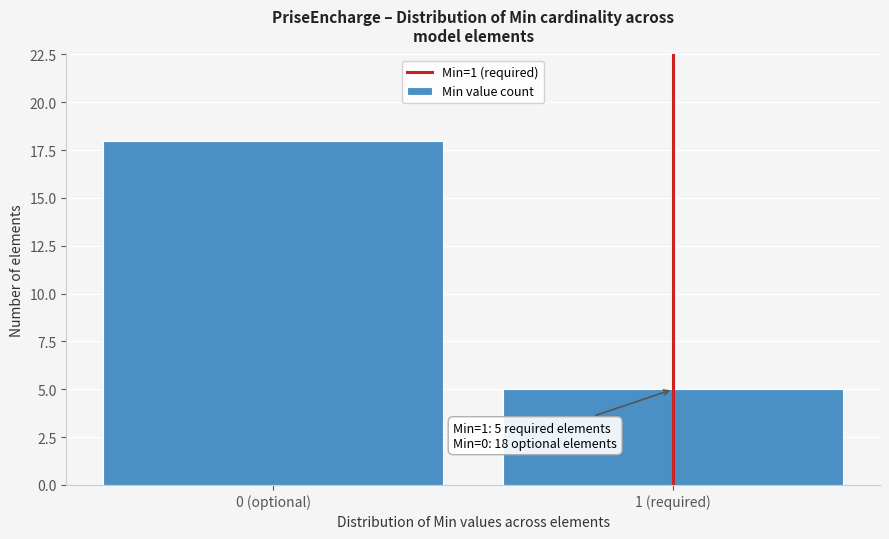

Reading right to left, extract all data points from this chart.

5	18